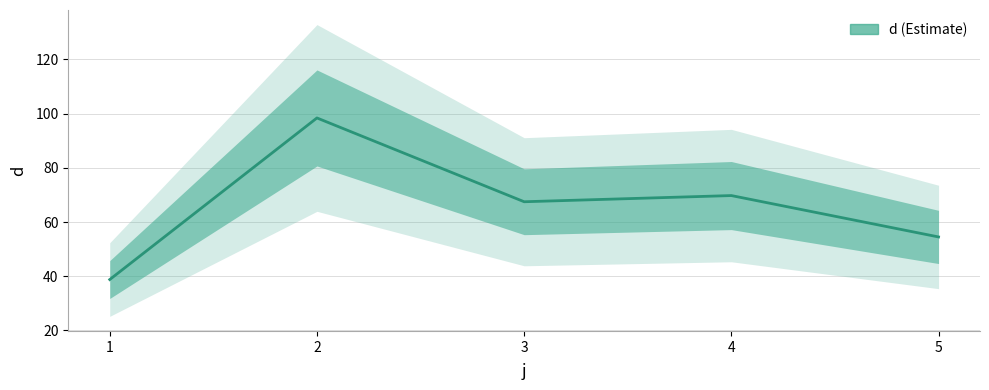

How many data points are less than 67?

2